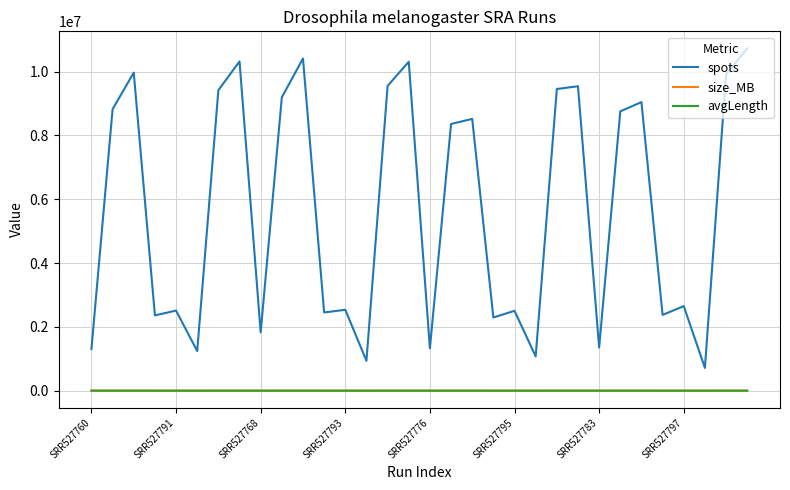

True or false: size_MB and spots cross at least once.

False